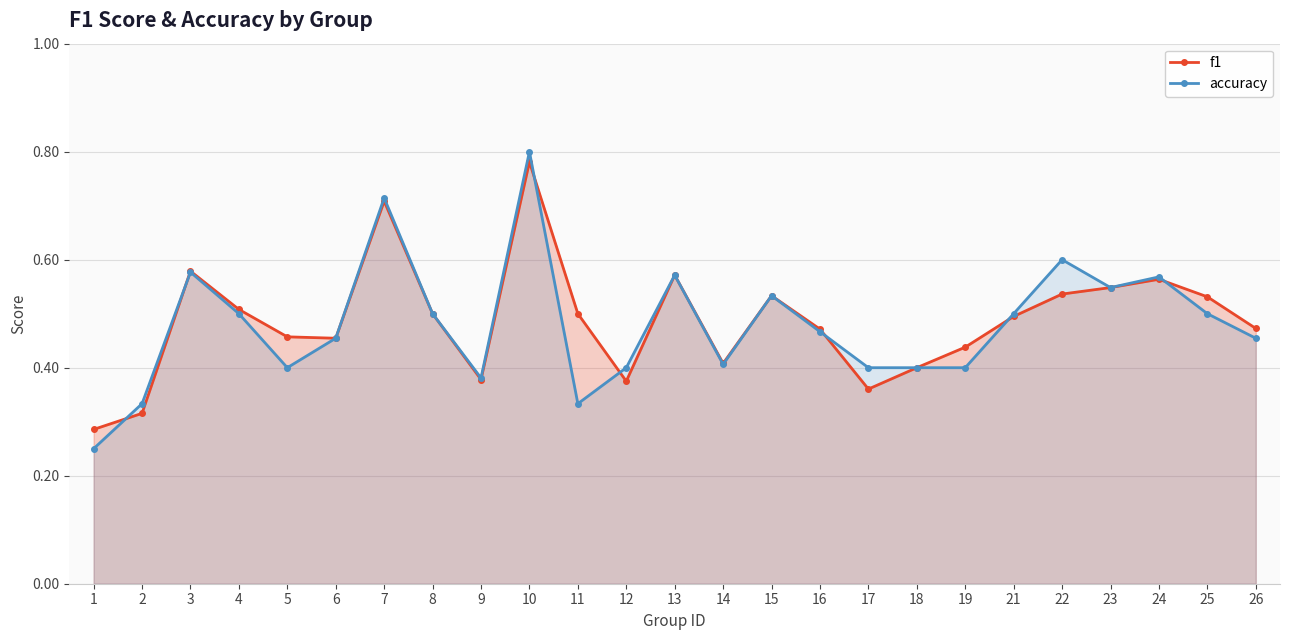

What is the difference between the maximum and minimum values in the f1 series?

0.5